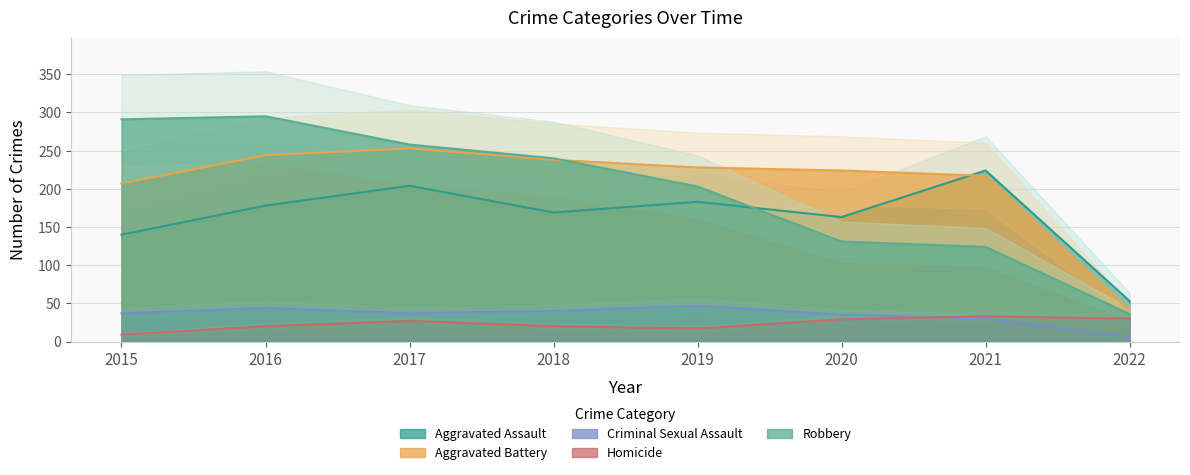

The Robbery series shows 210 at 2021. True or false?

False